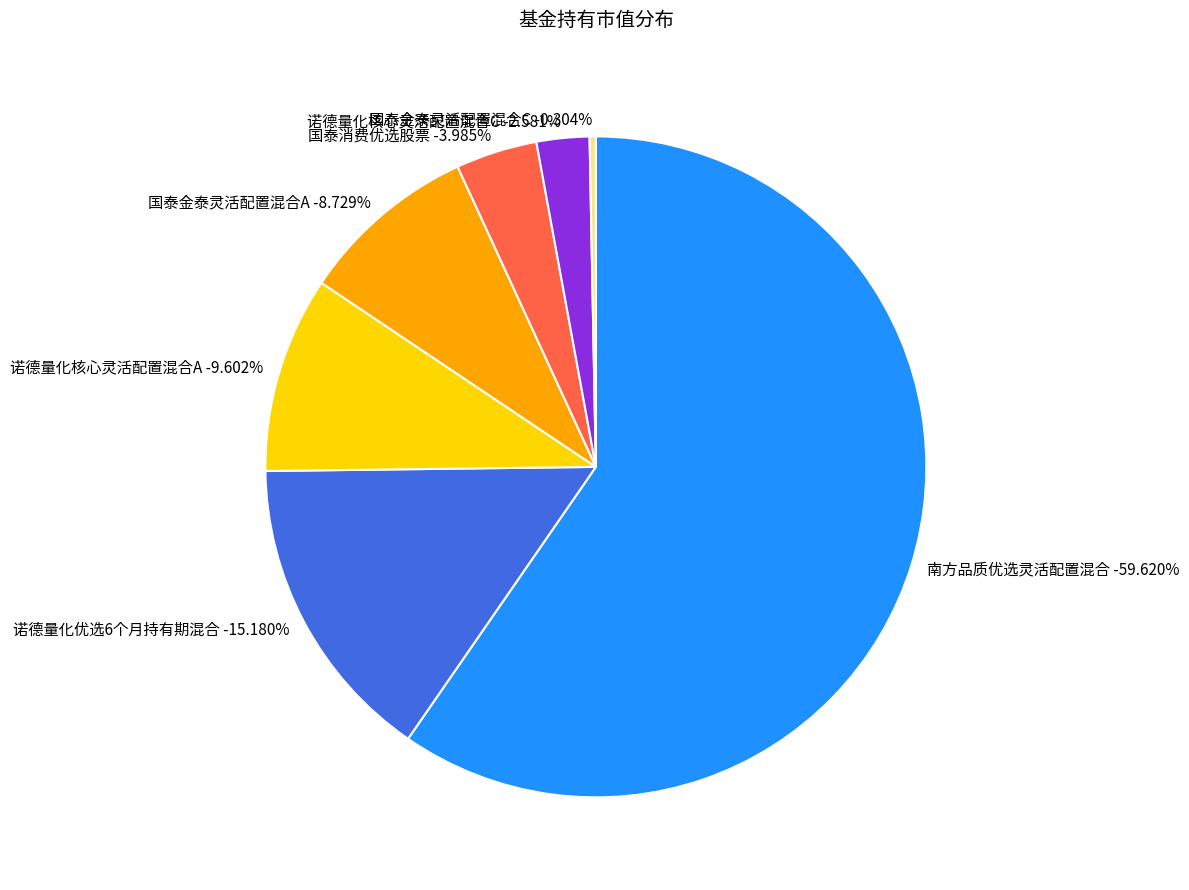

Between 南方品质优选灵活配置混合 and 诺德量化核心灵活配置混合A, which is larger?

南方品质优选灵活配置混合